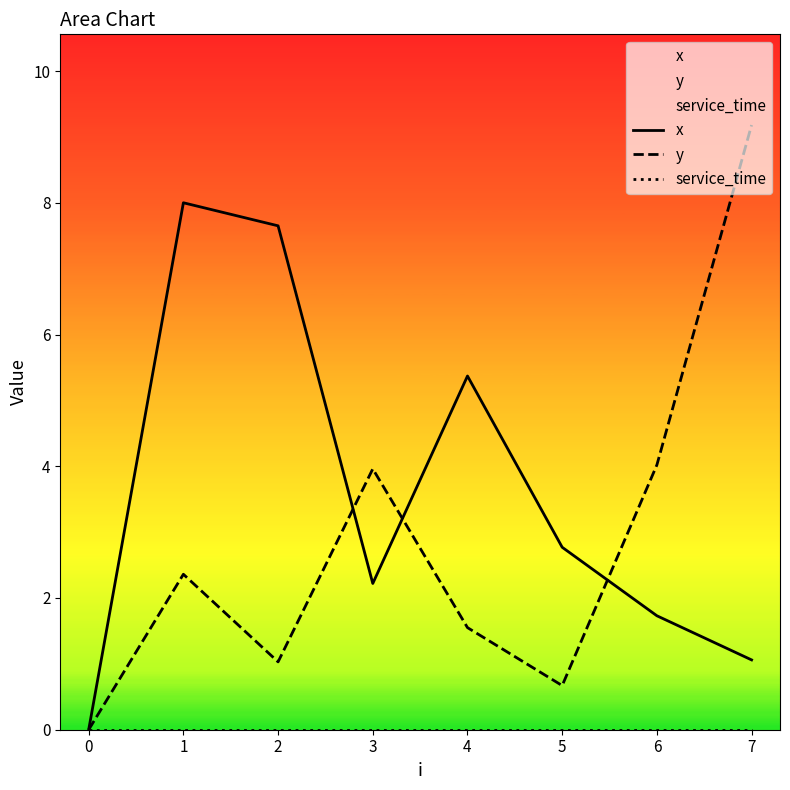

Rank the series by their average value, from lowest to highest.

service_time, y, x